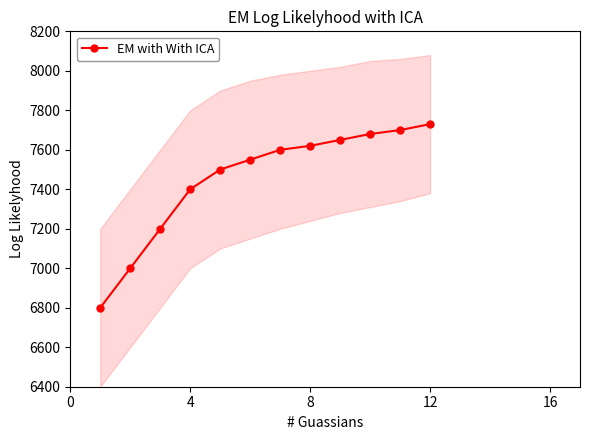

How many values in the EM with With ICA series are below 7600?

6